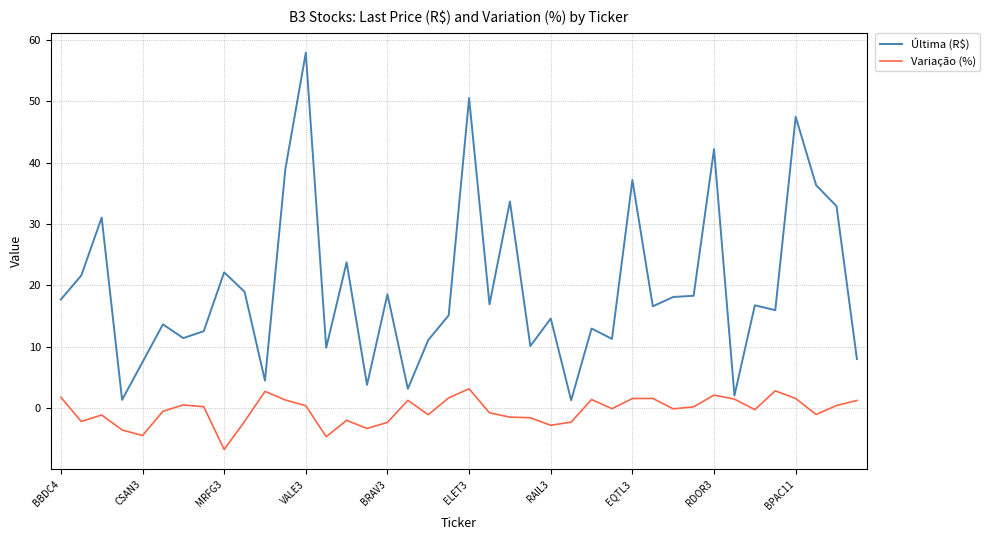

Which series has the largest total across all categories?

Última (R$)